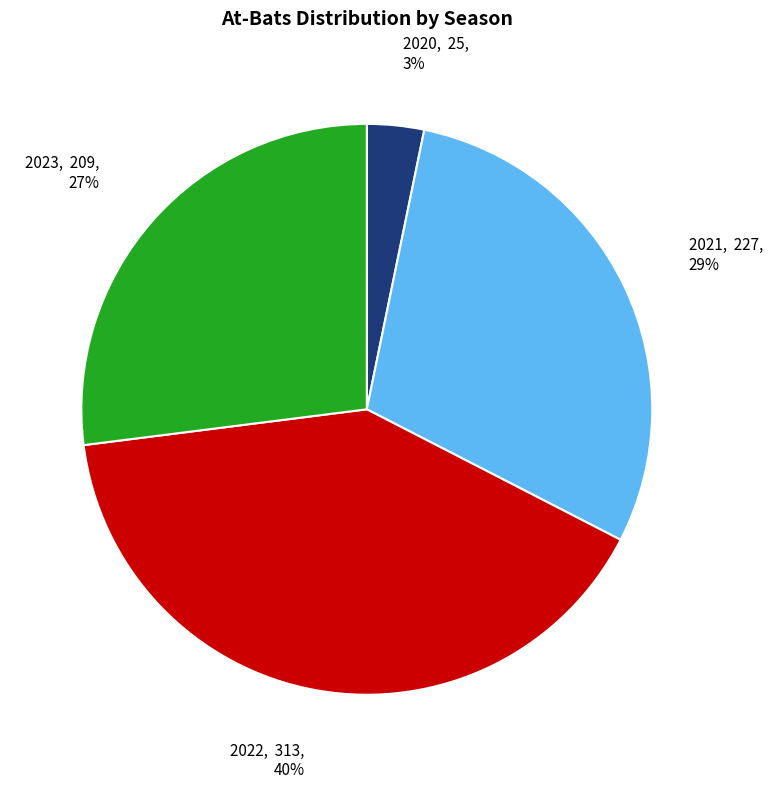

What is the ratio of the value at 2020 to the value at 2023?

0.1